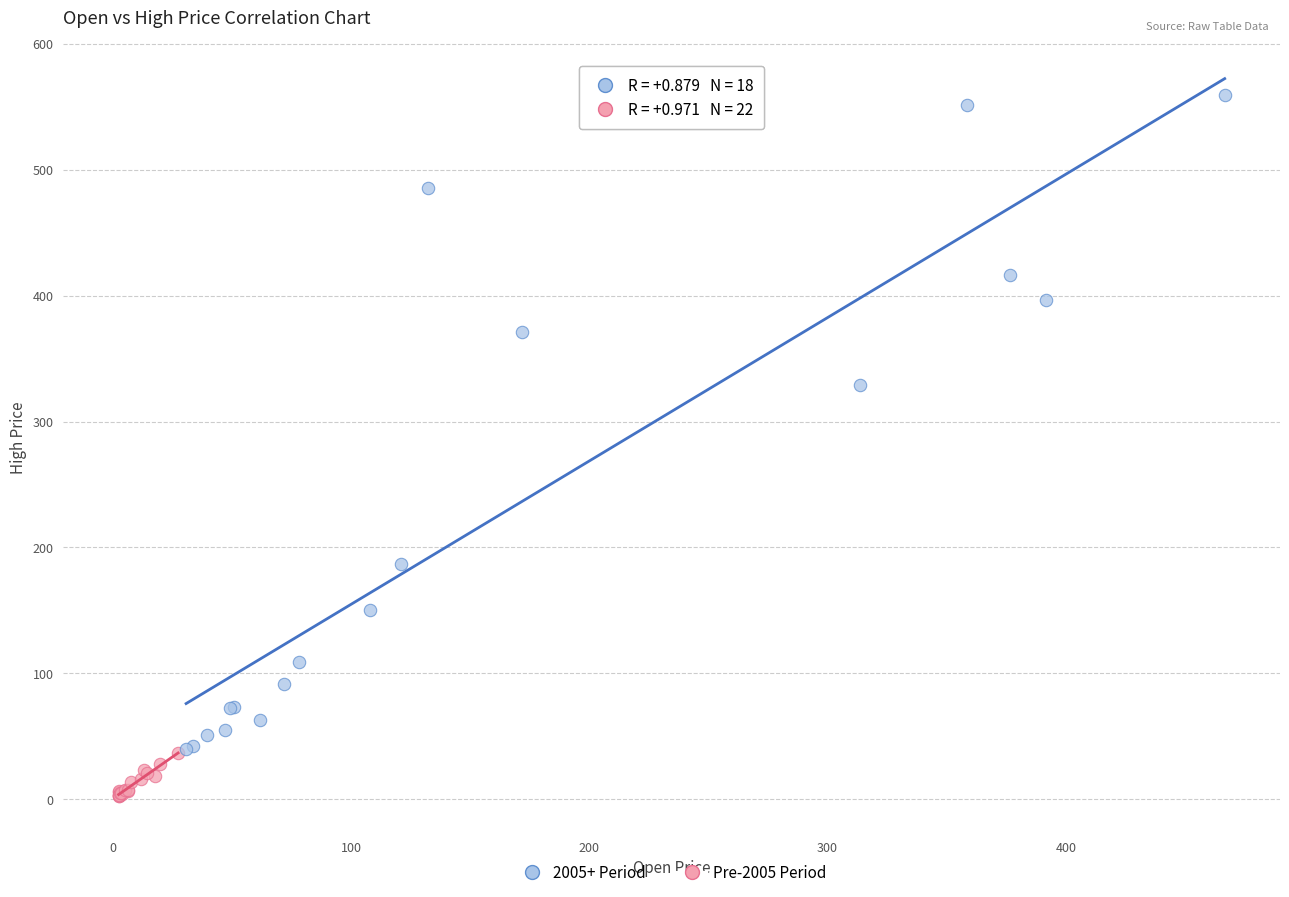

What are all the series names shown in the legend?

2005+ Period, Pre-2005 Period